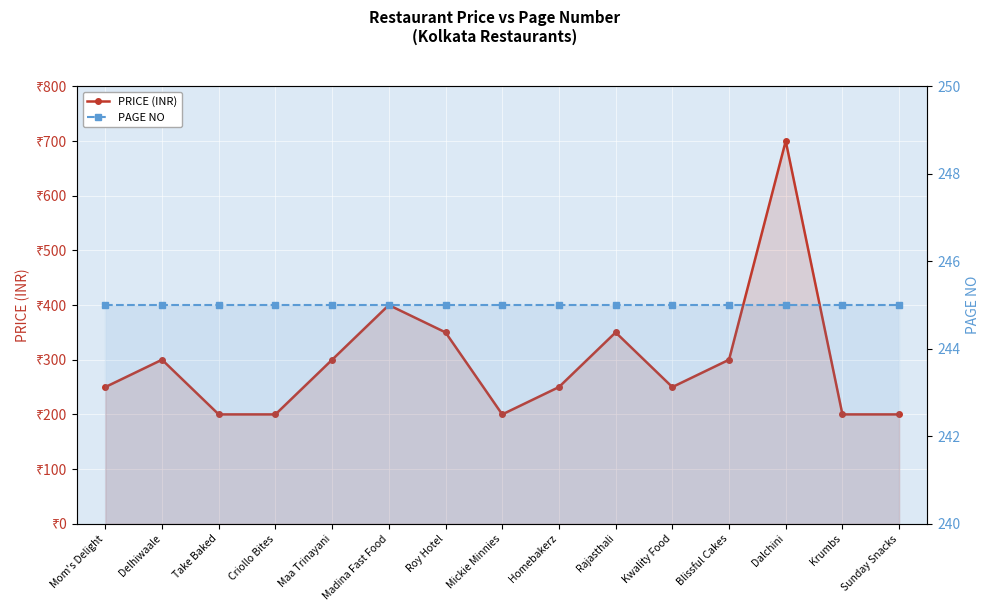

What is the average value of the PRICE (INR) series?

297